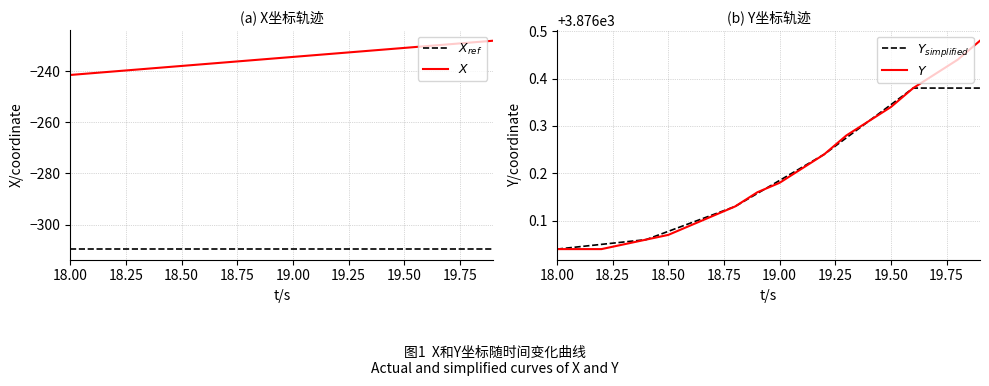

True or false: $X$ and $Y_{simplified}$ cross at least once.

False